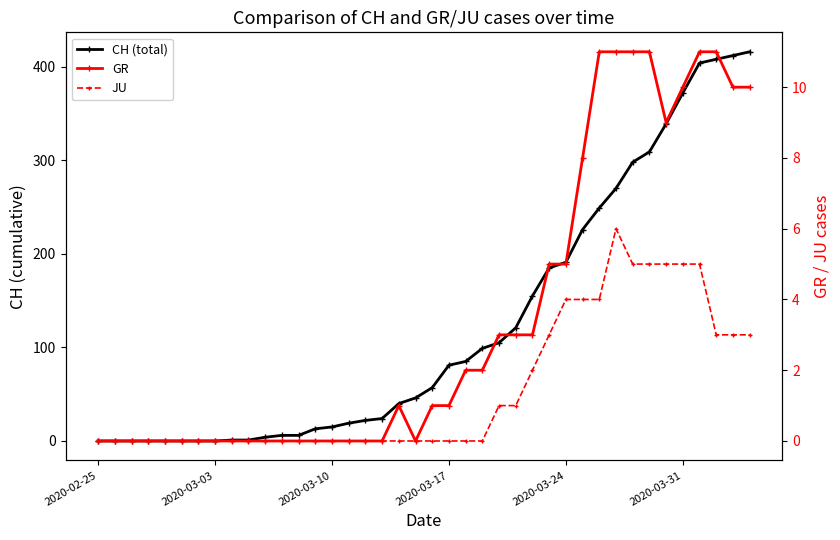

Reading left to right, extract all data points from this chart.

CH (total): 0	0	0	0	0	0	0	0	1	1	4	6	6	13	15	19	22	24	40	46	57	81	85	99	105	121	155	185	191	226	249	270	298	309	339	372	404	408	412	416
GR: 0	0	0	0	0	0	0	0	0	0	0	0	0	0	0	0	0	0	1	0	1	1	2	2	3	3	3	5	5	8	11	11	11	11	9	10	11	11	10	10
JU: 0	0	0	0	0	0	0	0	0	0	0	0	0	0	0	0	0	0	0	0	0	0	0	0	1	1	2	3	4	4	4	6	5	5	5	5	5	3	3	3